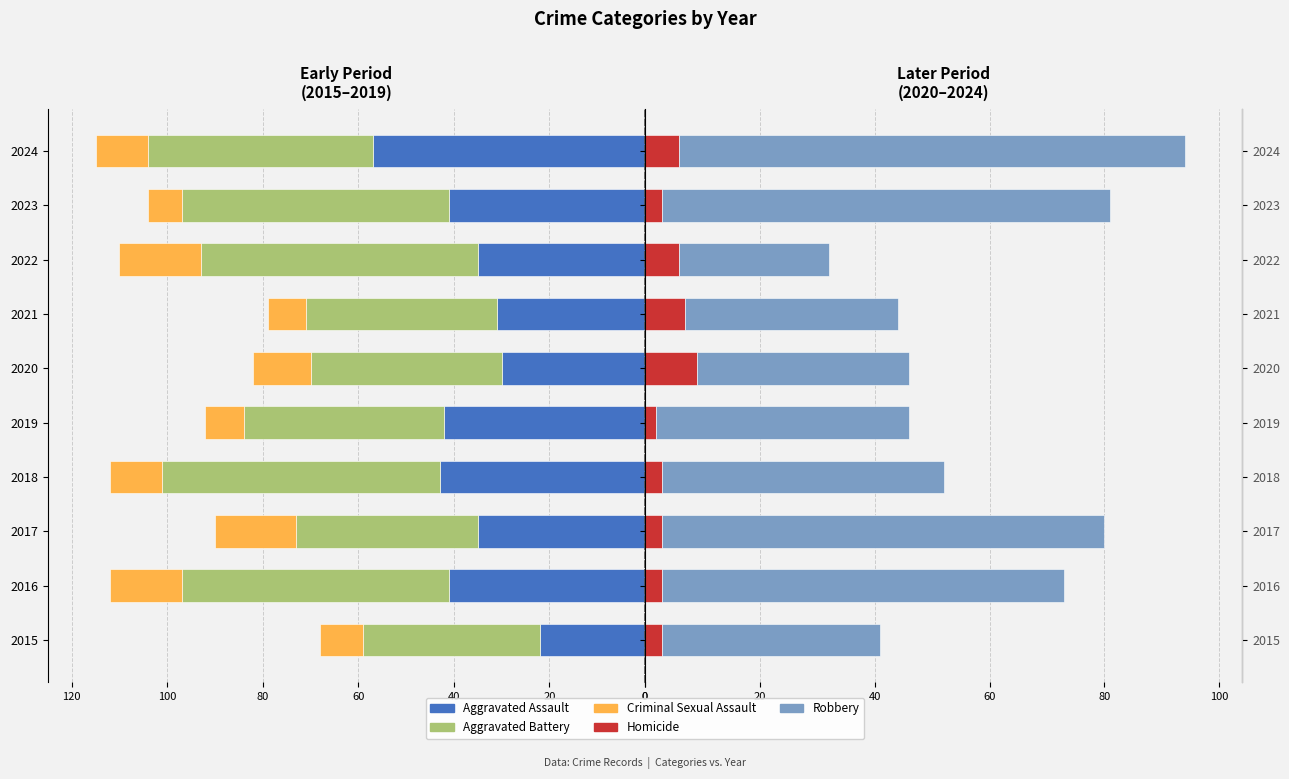

Reading left to right, list all the values displayed in this chart.

Aggravated Assault: -22	-41	-35	-43	-42	-30	-31	-35	-41	-57
Aggravated Battery: -37	-56	-38	-58	-42	-40	-40	-58	-56	-47
Criminal Sexual Assault: -9	-15	-17	-11	-8	-12	-8	-17	-7	-11
Homicide: 3	3	3	3	2	9	7	6	3	6
Robbery: 38	70	77	49	44	37	37	26	78	88